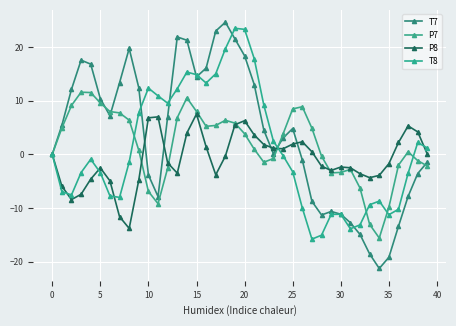

Does the chart have visible grid lines?

Yes